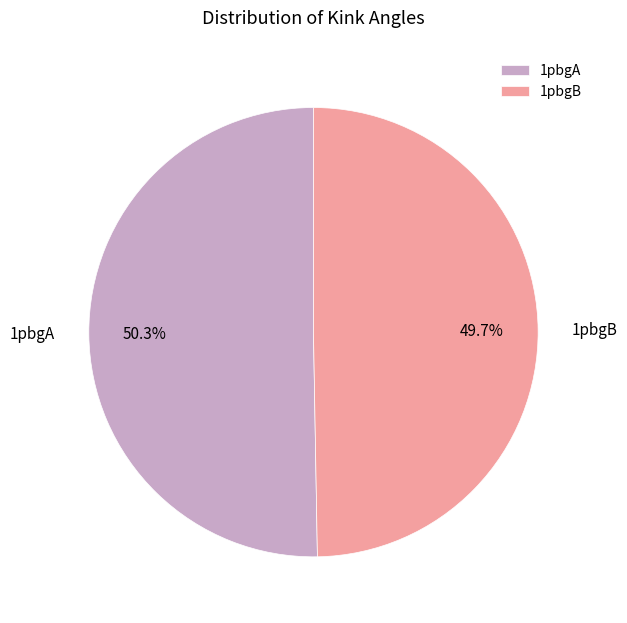

To the nearest percent, what percentage of the pie is 1pbgA?

50%